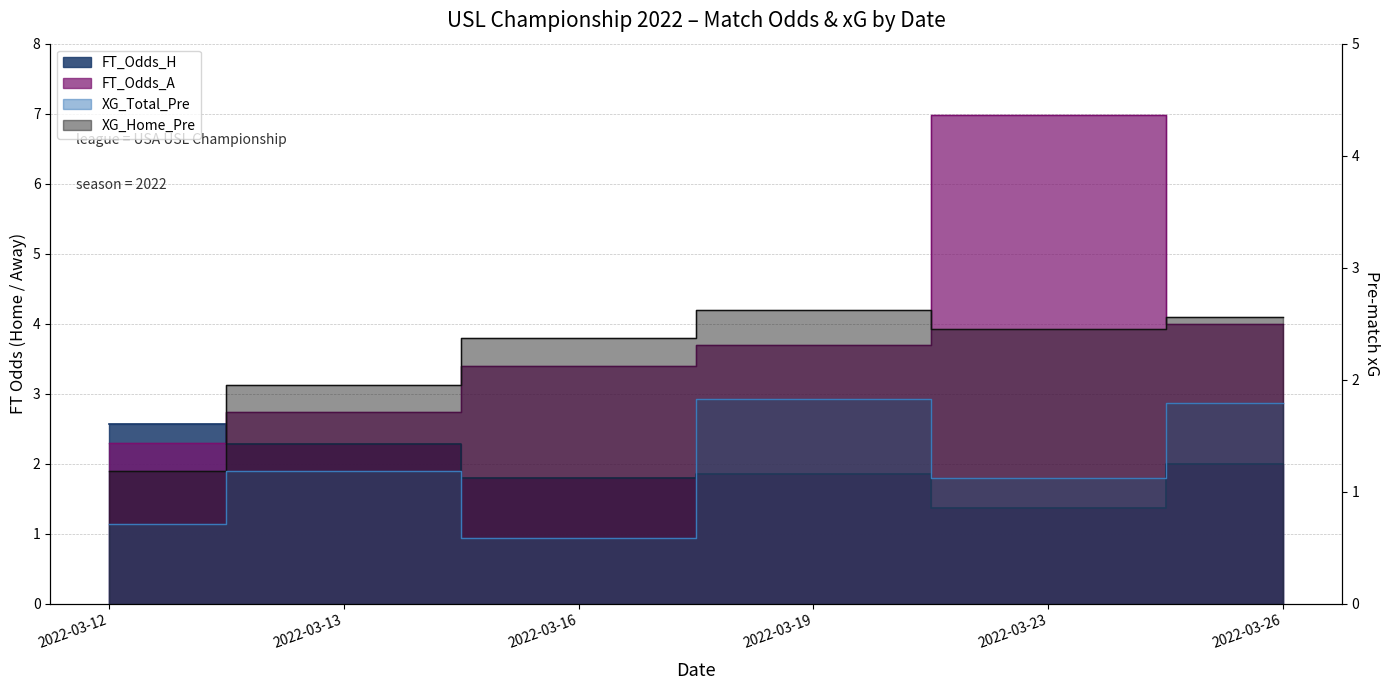

List the series in order of their peak value, highest first.

FT_Odds_A, XG_Home_Pre, FT_Odds_H, XG_Total_Pre